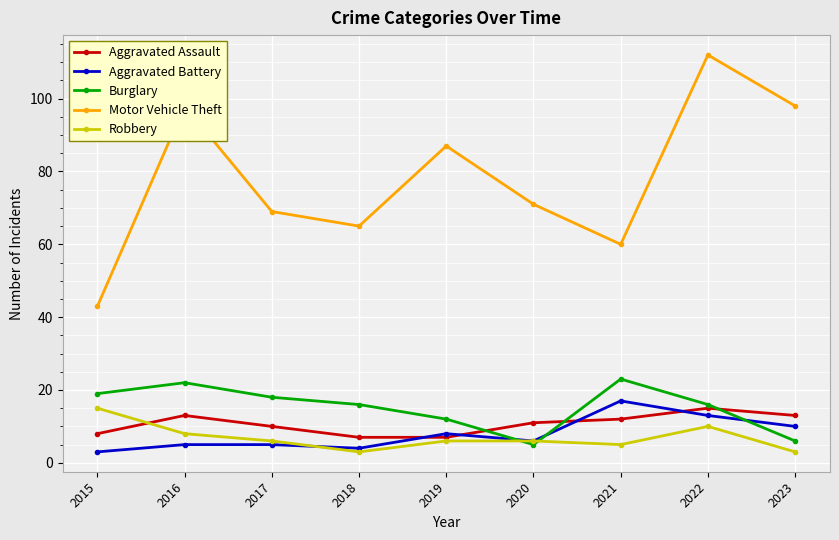

Reading right to left, transcribe all the data shown in this chart.

Aggravated Assault: 2023=13	2022=15	2021=12	2020=11	2019=7	2018=7	2017=10	2016=13	2015=8
Aggravated Battery: 2023=10	2022=13	2021=17	2020=6	2019=8	2018=4	2017=5	2016=5	2015=3
Burglary: 2023=6	2022=16	2021=23	2020=5	2019=12	2018=16	2017=18	2016=22	2015=19
Motor Vehicle Theft: 2023=98	2022=112	2021=60	2020=71	2019=87	2018=65	2017=69	2016=98	2015=43
Robbery: 2023=3	2022=10	2021=5	2020=6	2019=6	2018=3	2017=6	2016=8	2015=15